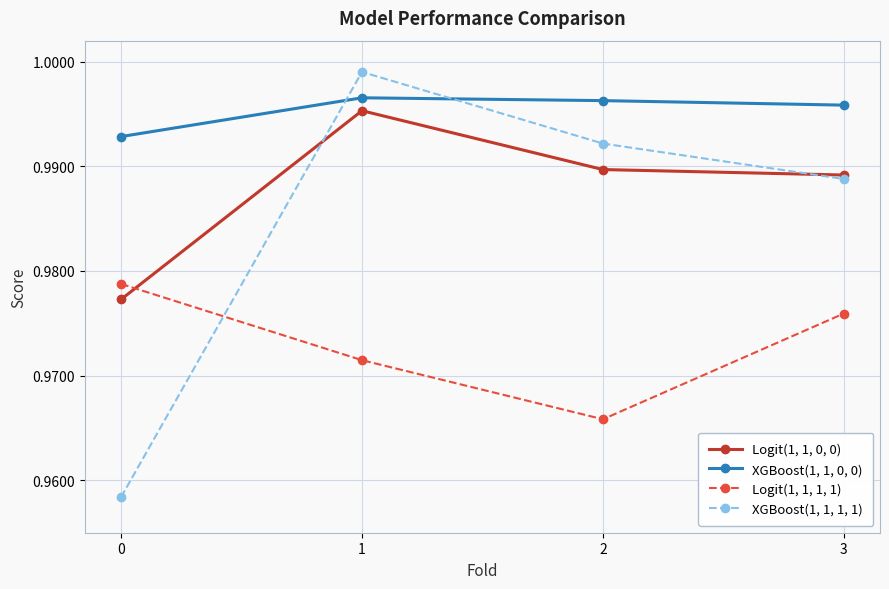

True or false: XGBoost(1, 1, 0, 0) has more than 1 points higher than both neighbors.

False